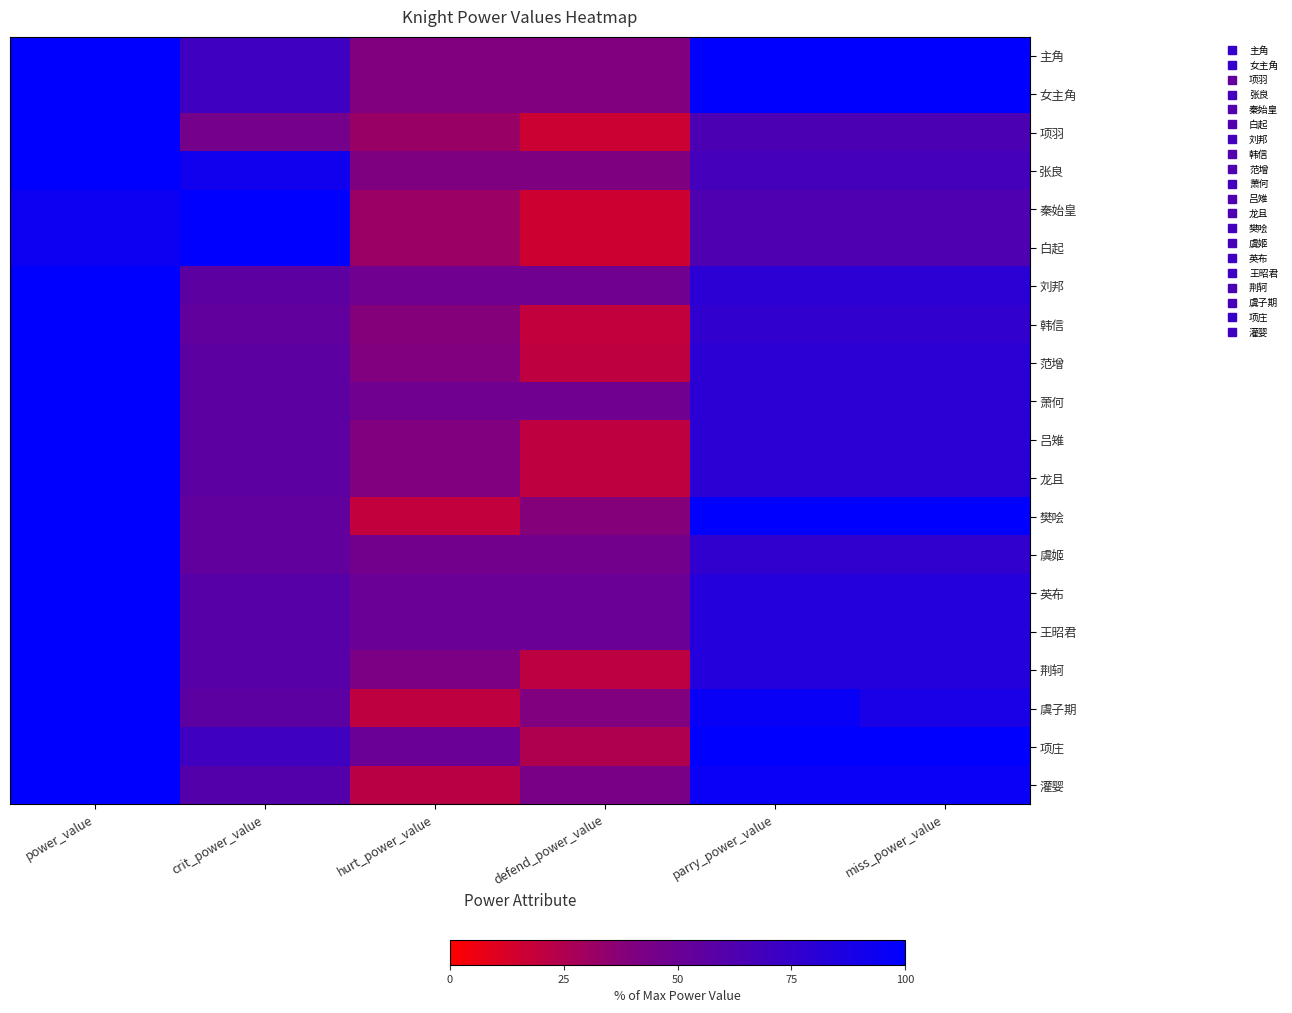

Which series has the largest total across all categories?

主角